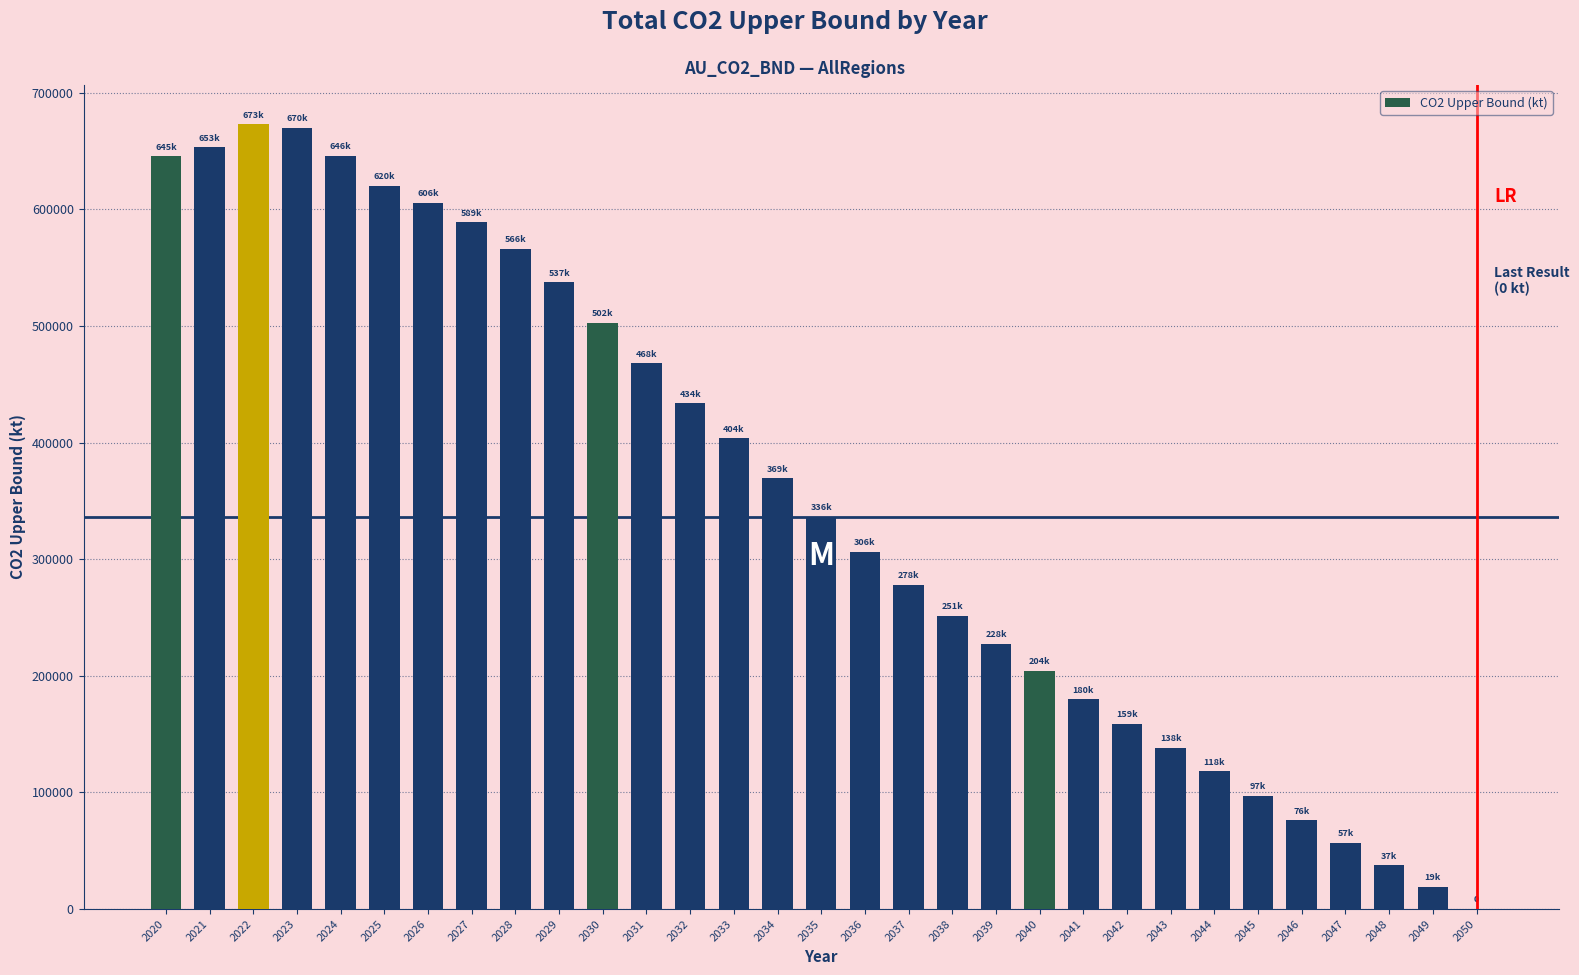

What is the greatest value displayed?

672924.5